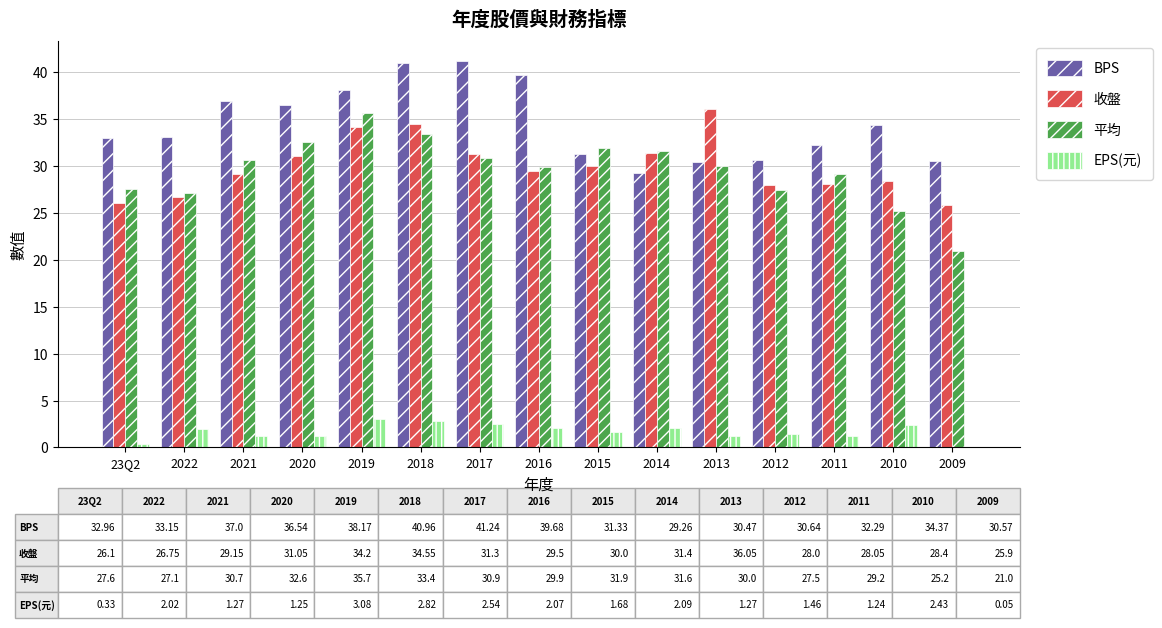

What is the sum of all 平均 values?

444.3